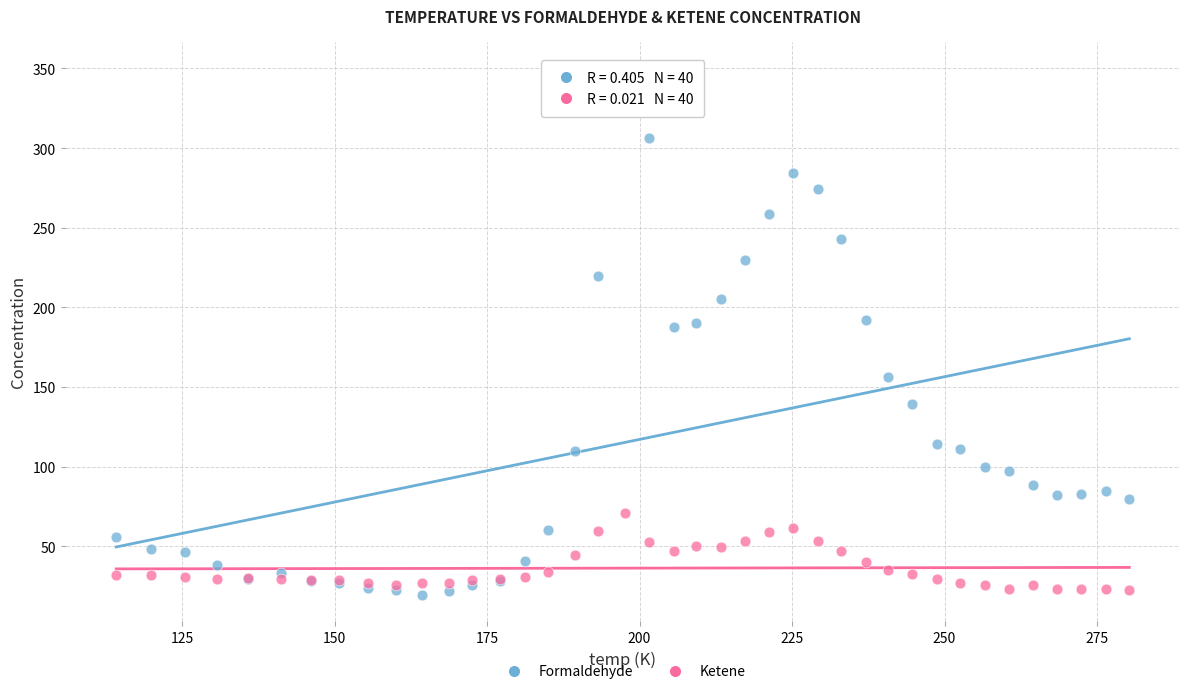

Which series has the largest Y range (max minus min)?

Formaldehyde